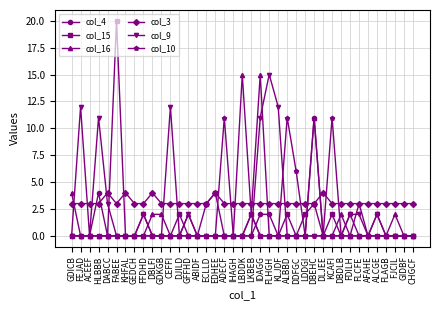

Is the value of col_10 at DLJEE greater than the value of col_15 at KCAFI?

No